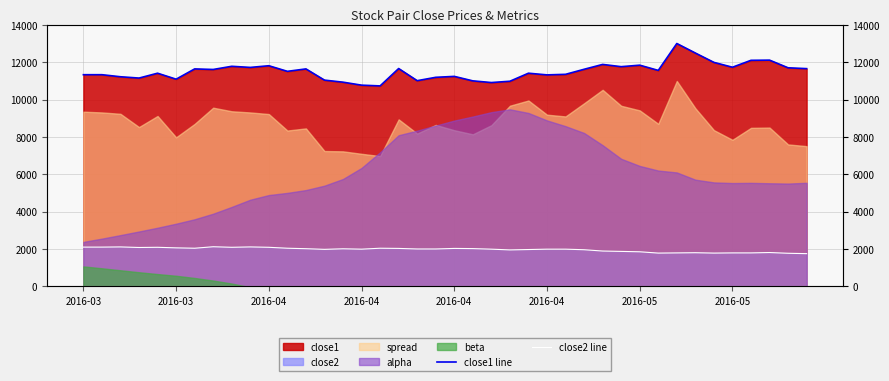

True or false: close2 line has a value of 1224.4 at 2016-04.

False